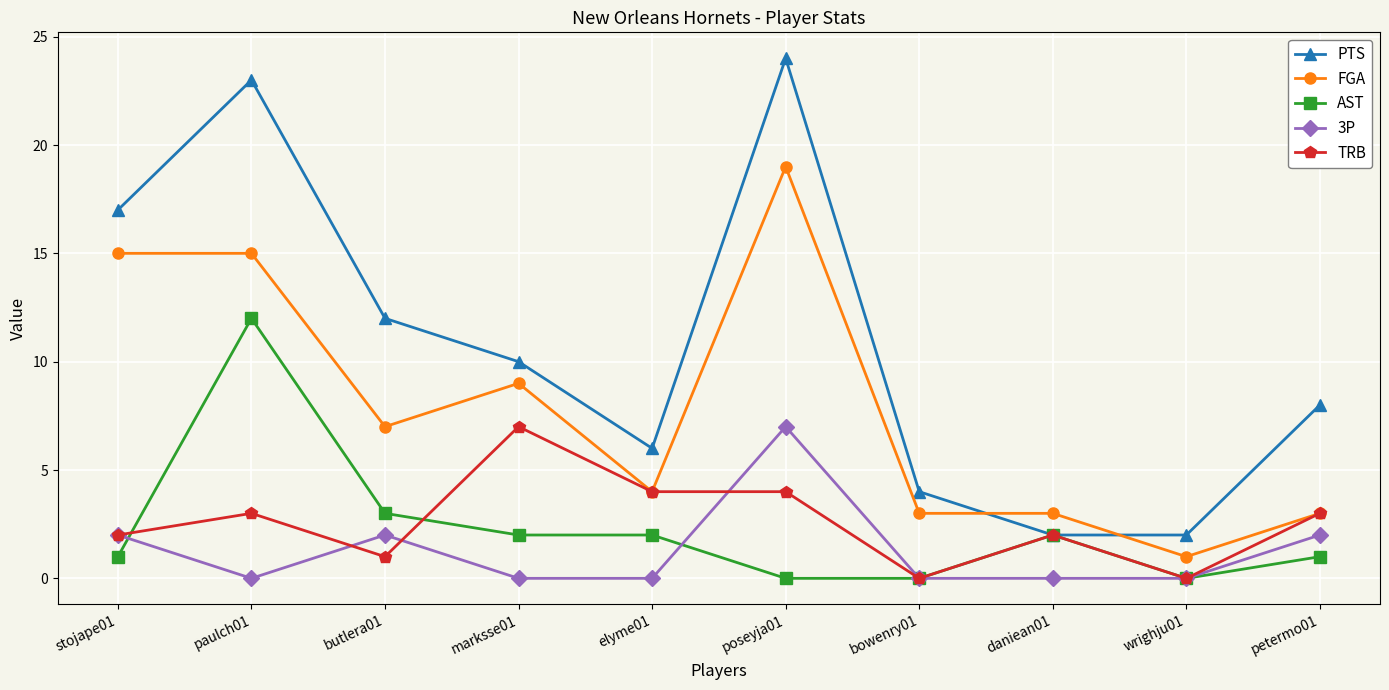

What is the difference between the second highest and minimum values in the AST series?

3